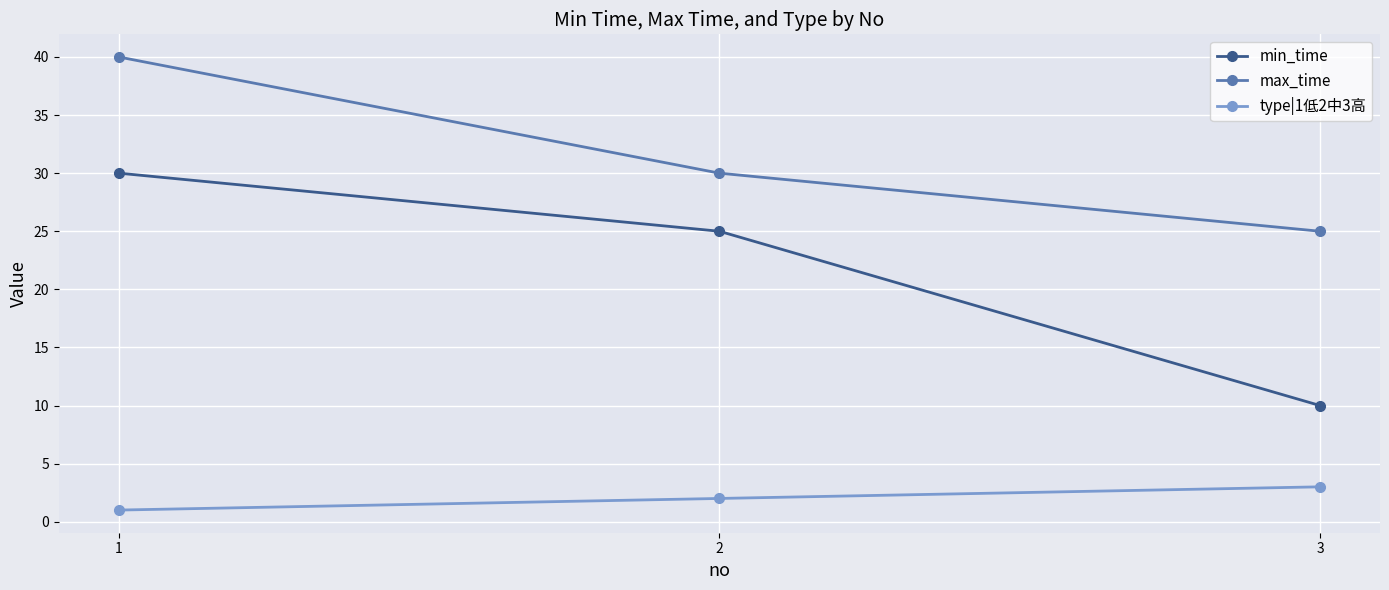

What is the sum of the min_time values at 2 and 3?

35